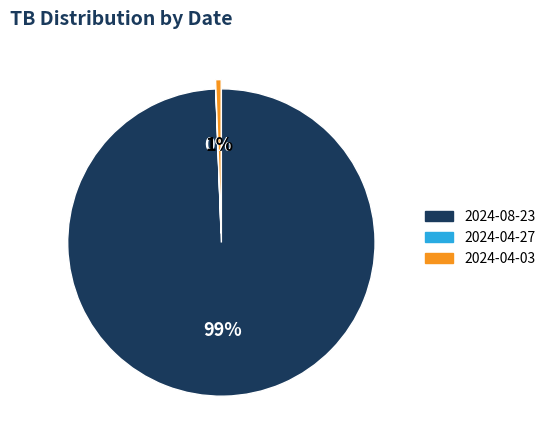

To the nearest percent, what portion does 2024-08-23 represent?

99%